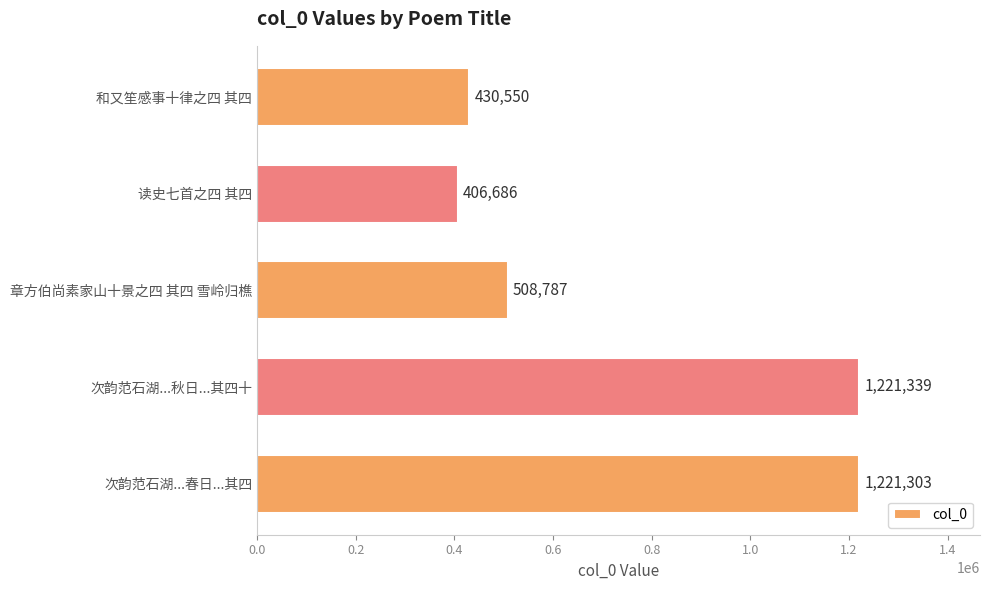

The value at 章方伯尚素家山十景之四 其四 雪岭归樵 is 295772. True or false?

False